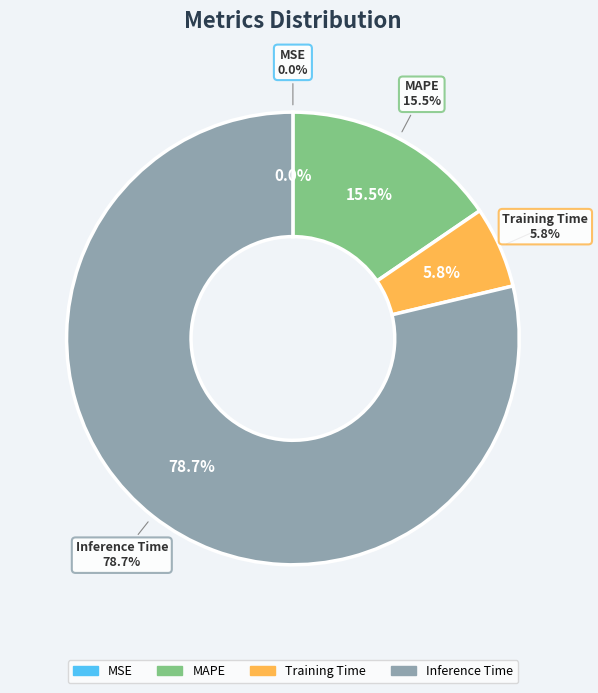

To the nearest percent, what is the combined percentage of SMAPE and Training Time?

6%